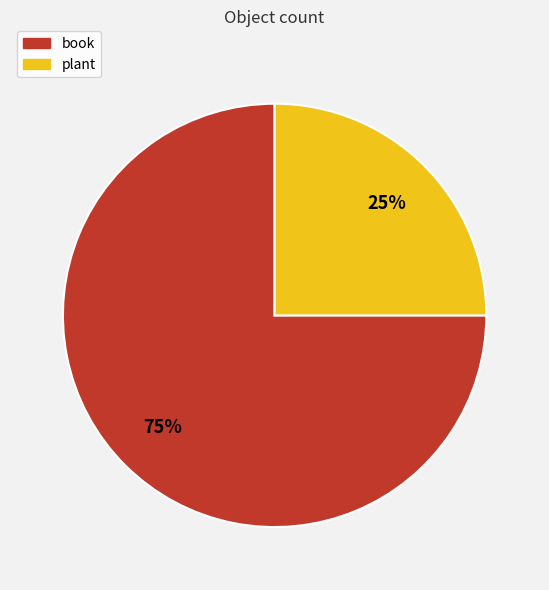

To the nearest percent, what portion does plant represent?

25%